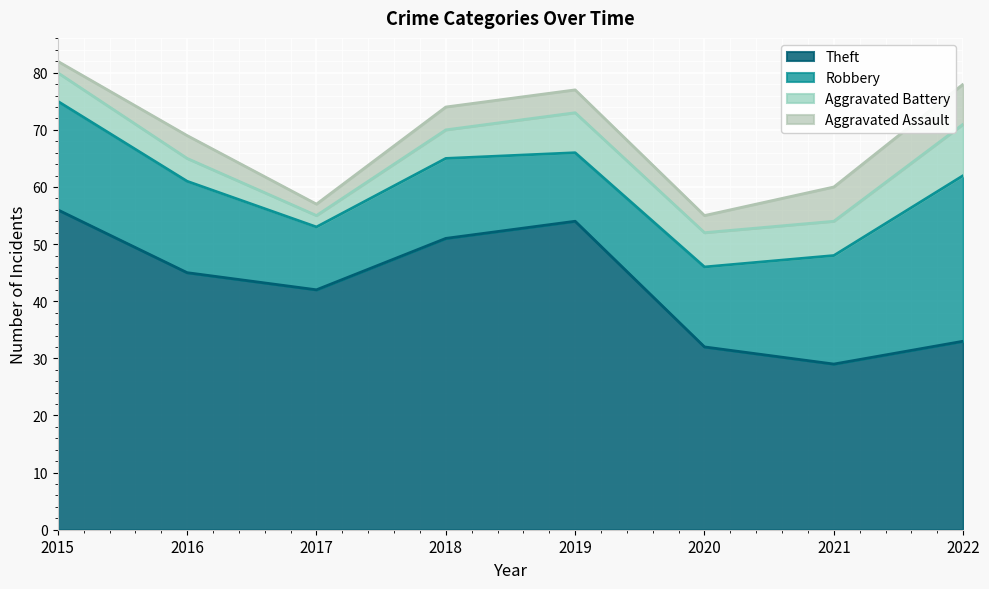

Which series has the largest range (max minus min)?

Theft